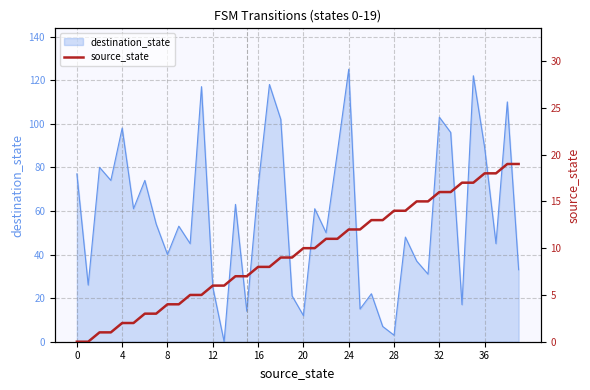

The value at 20 is 10. True or false?

True